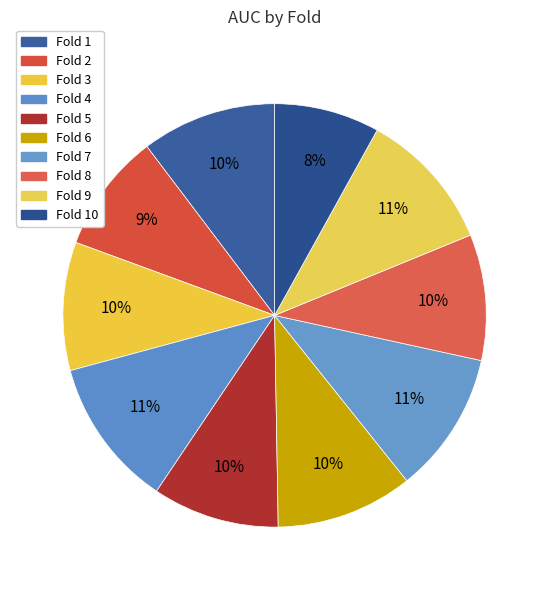

To the nearest percent, what is the average slice percentage?

10%